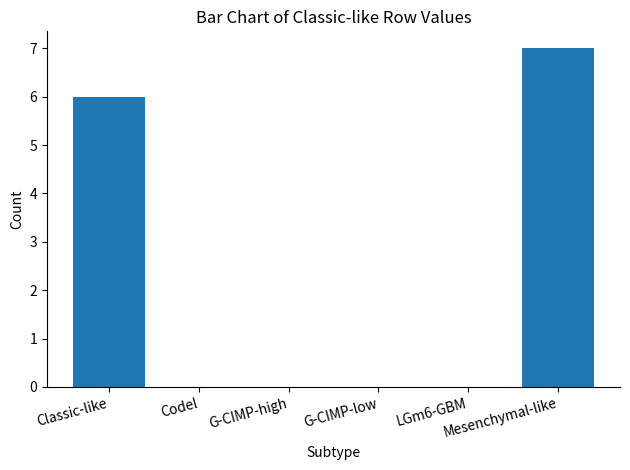

How many distinct data groups are displayed?

1